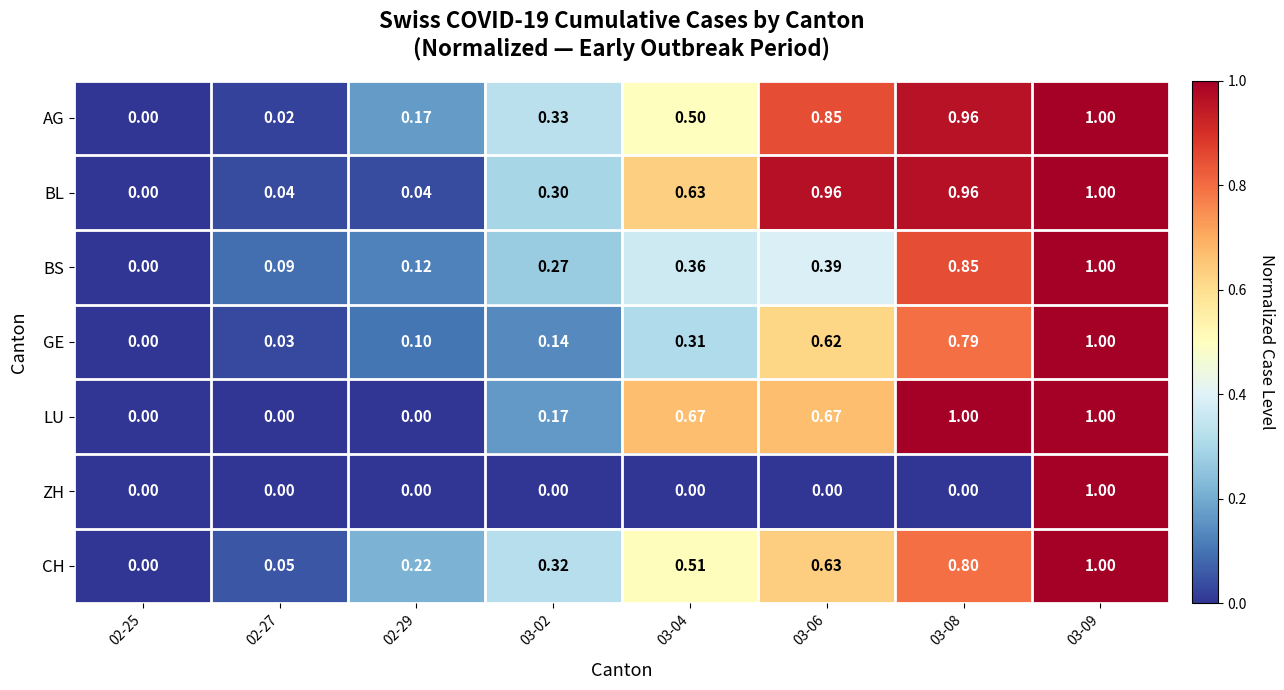

Is the value of ZH at 02-27 greater than the value of BS at 02-27?

No